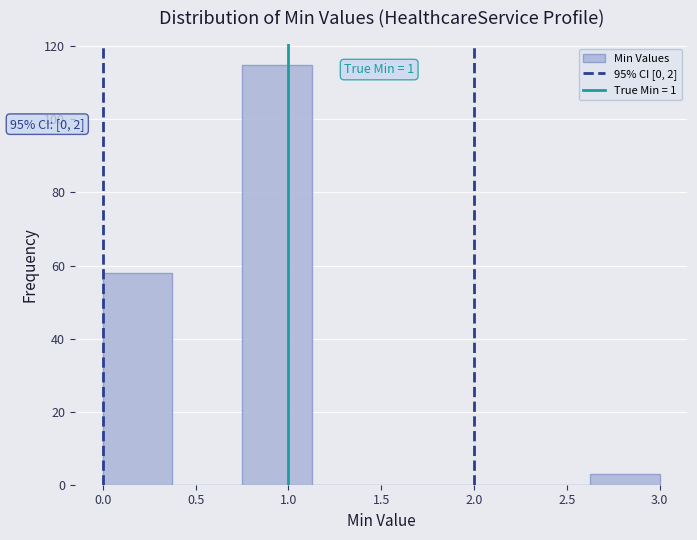

Which range on the x-axis has the tallest bar?

0.750 to 1.125